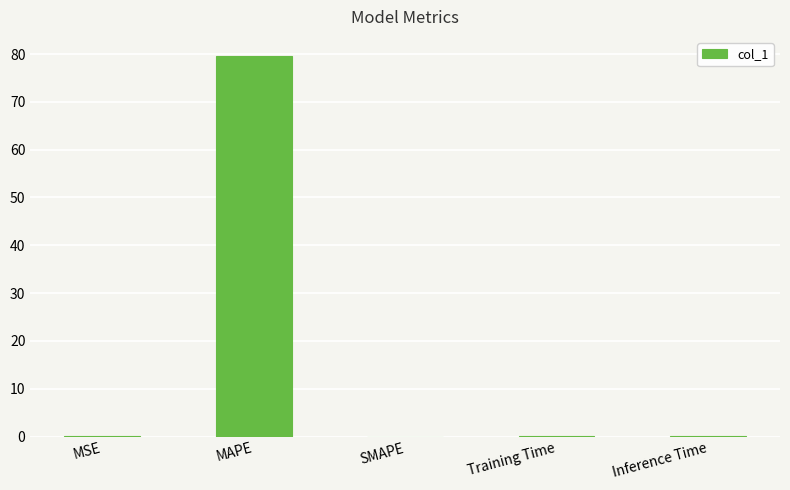

Which category has the highest value across all series?

MAPE